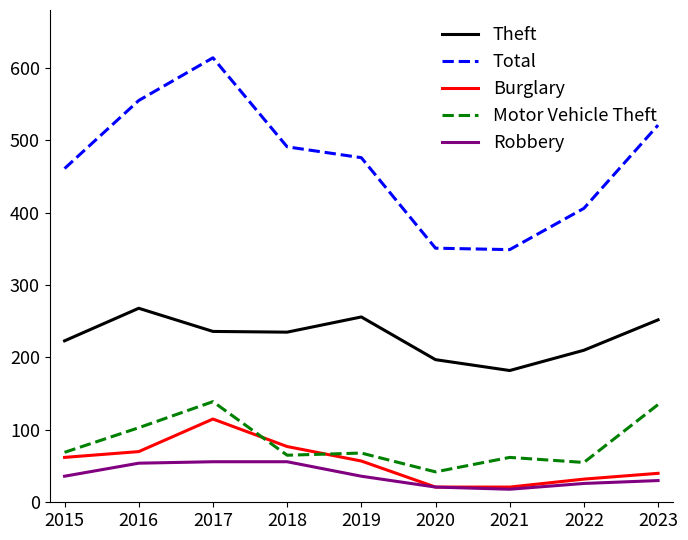

Which series has the widest spread of values?

Total